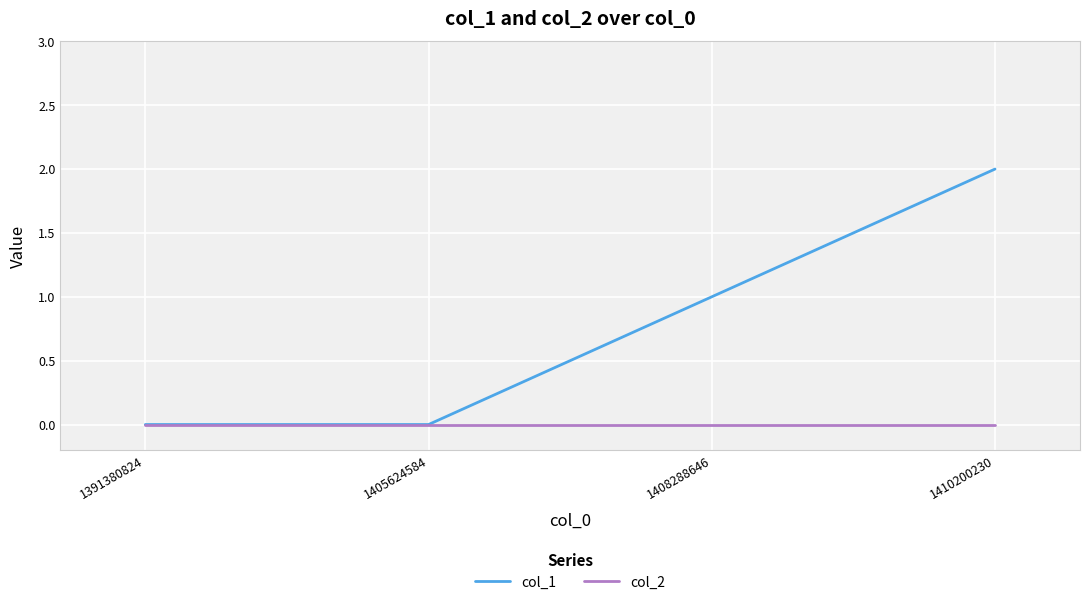

Reading right to left, transcribe all the data shown in this chart.

col_1: 1410200230=2	1408288646=1	1405624584=0	1391380824=0
col_2: 1410200230=0	1408288646=0	1405624584=0	1391380824=0